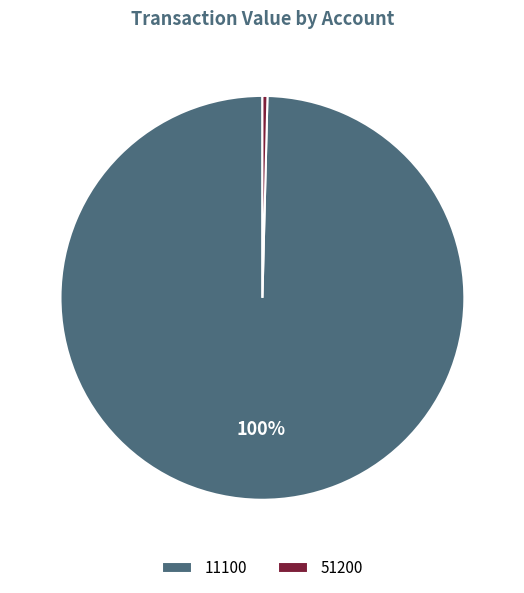

Do 51200 and 11100 together represent more than half of the pie?

Yes